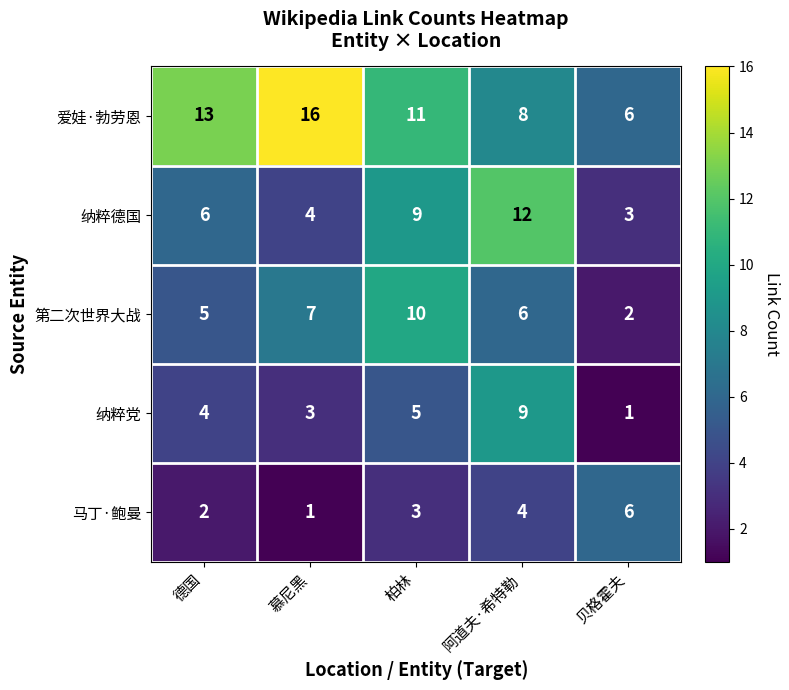

Which series has the widest spread of values?

爱娃·勃劳恩